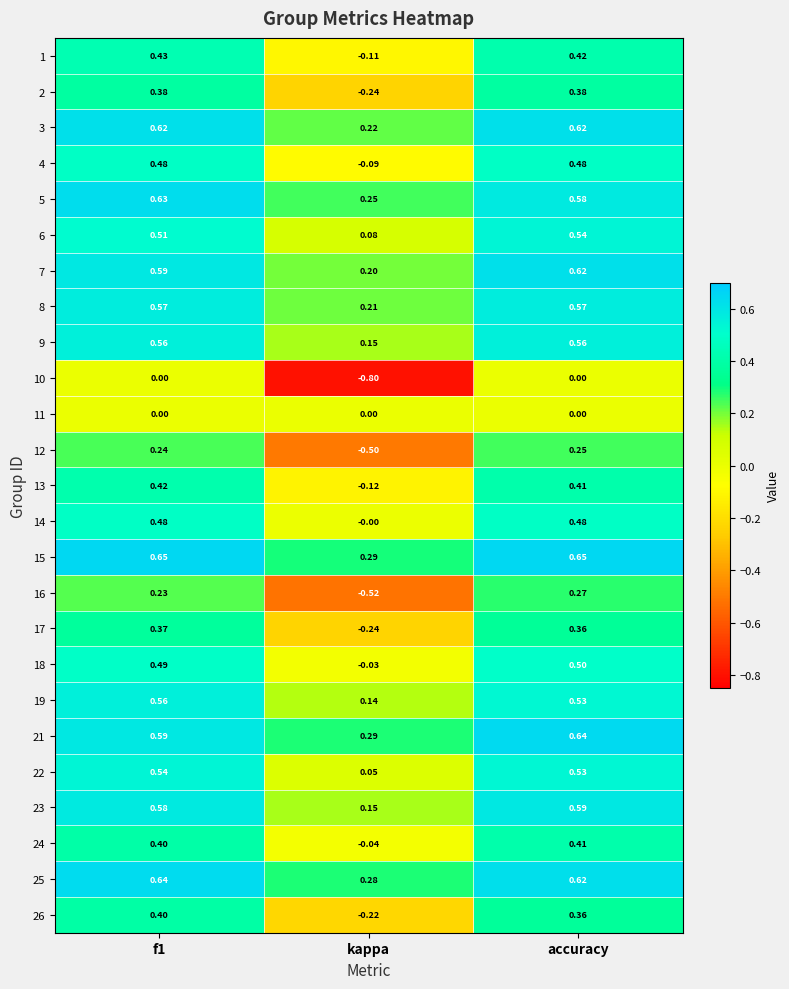

At which category is the sum across all series the highest?

accuracy